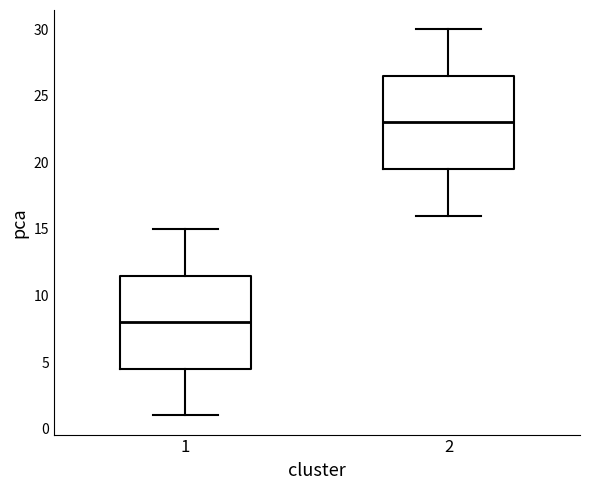

Reading left to right, transcribe this box plot: for each box, give where its median line is, the range the box spans, and where its two whiskers end, as read against the y-axis. The values are not printed on the chart, so give them approximately, as read against the axis.

1: median 8.0, box 4.5 to 11.5, whiskers 1.0 to 15.0
2: median 23.0, box 19.5 to 26.5, whiskers 16.0 to 30.0